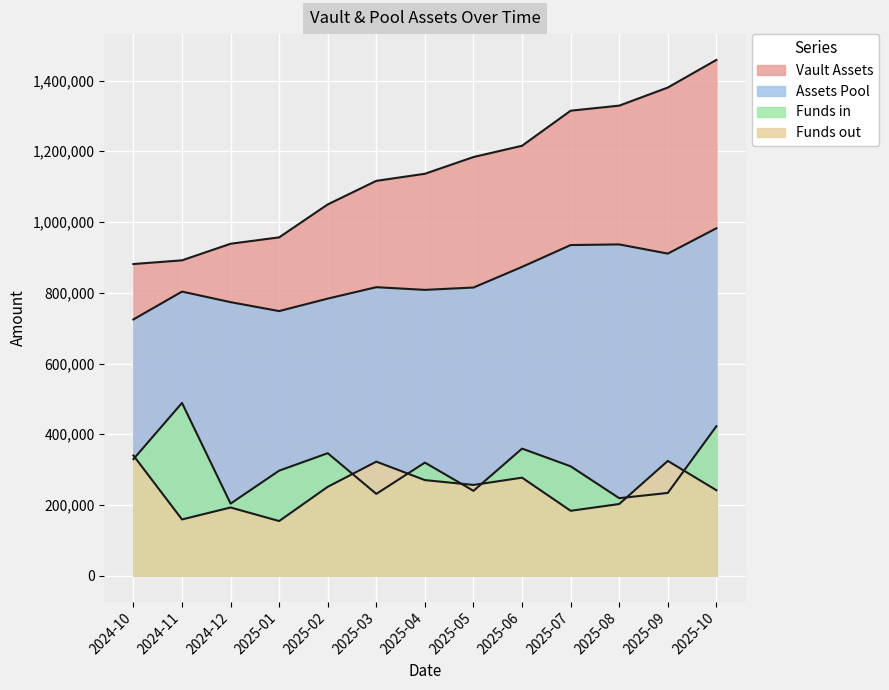

What are all the series names shown in the legend?

Vault Assets, Assets Pool, Funds in, Funds out